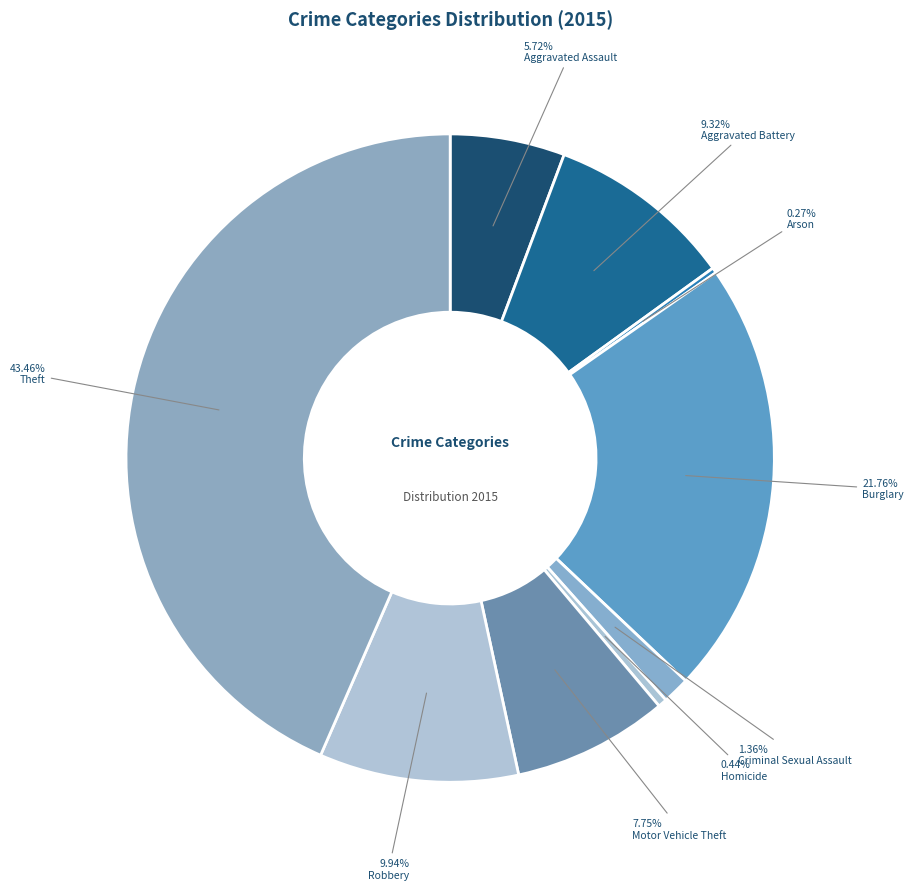

What is the change in value from Arson to Motor Vehicle Theft?

+254